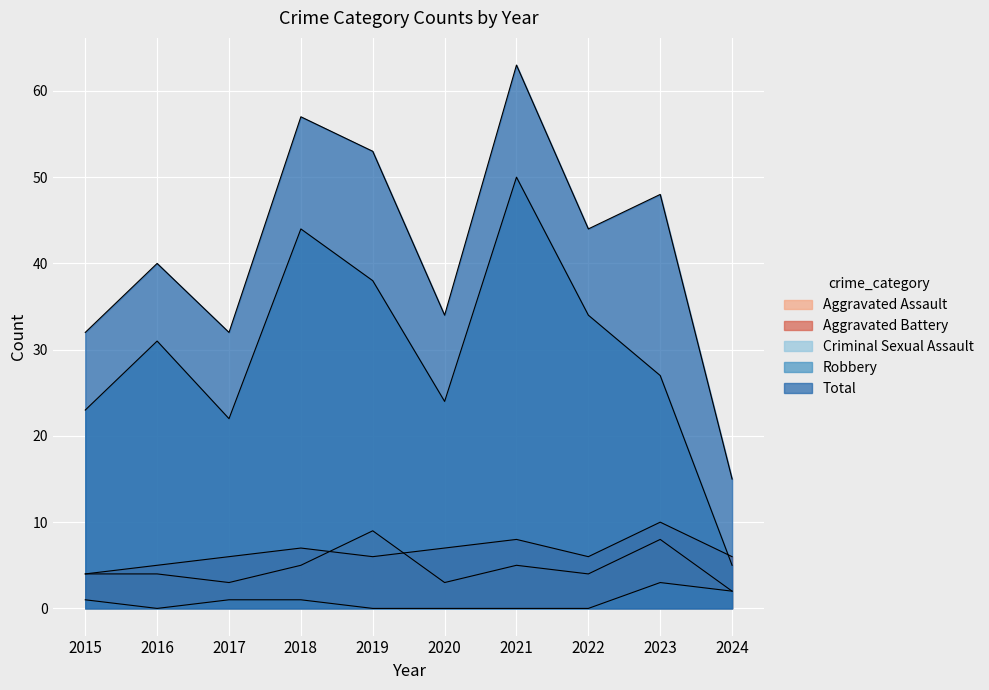

What is the total value across all series at 2022?

88